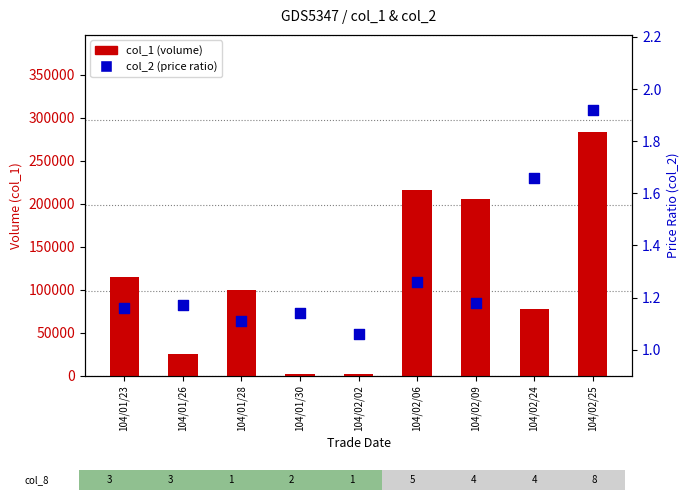

What are all the series names shown in the legend?

col_1 (volume), col_2 (price ratio)